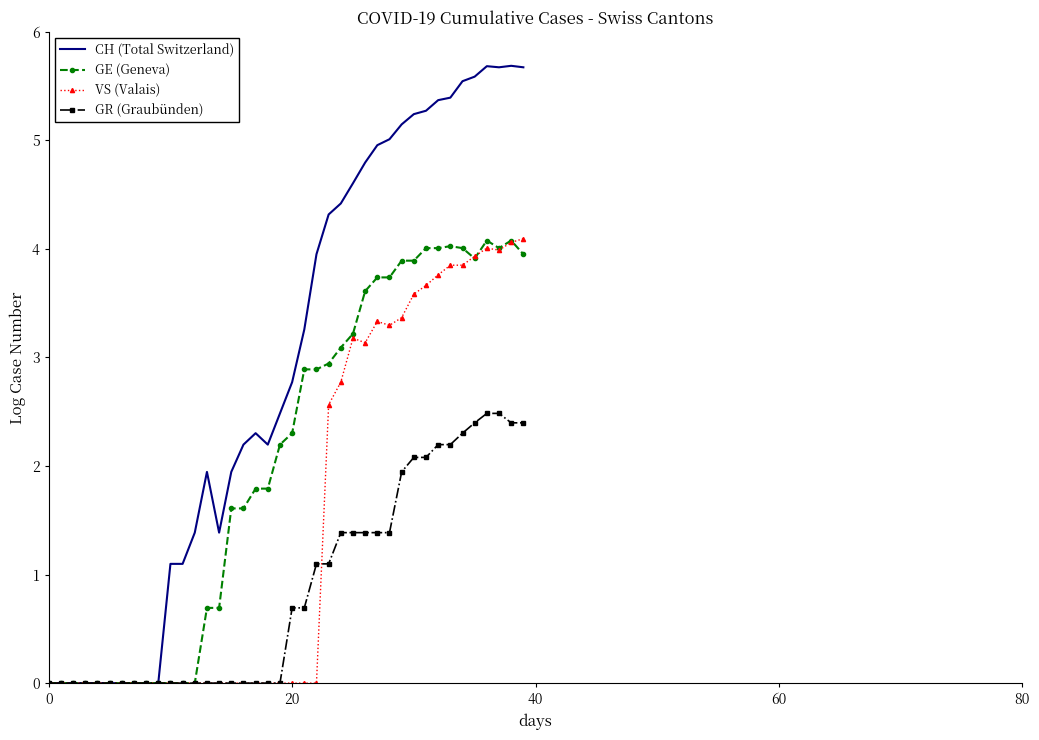

Which series has the widest spread of values?

CH (Total Switzerland)